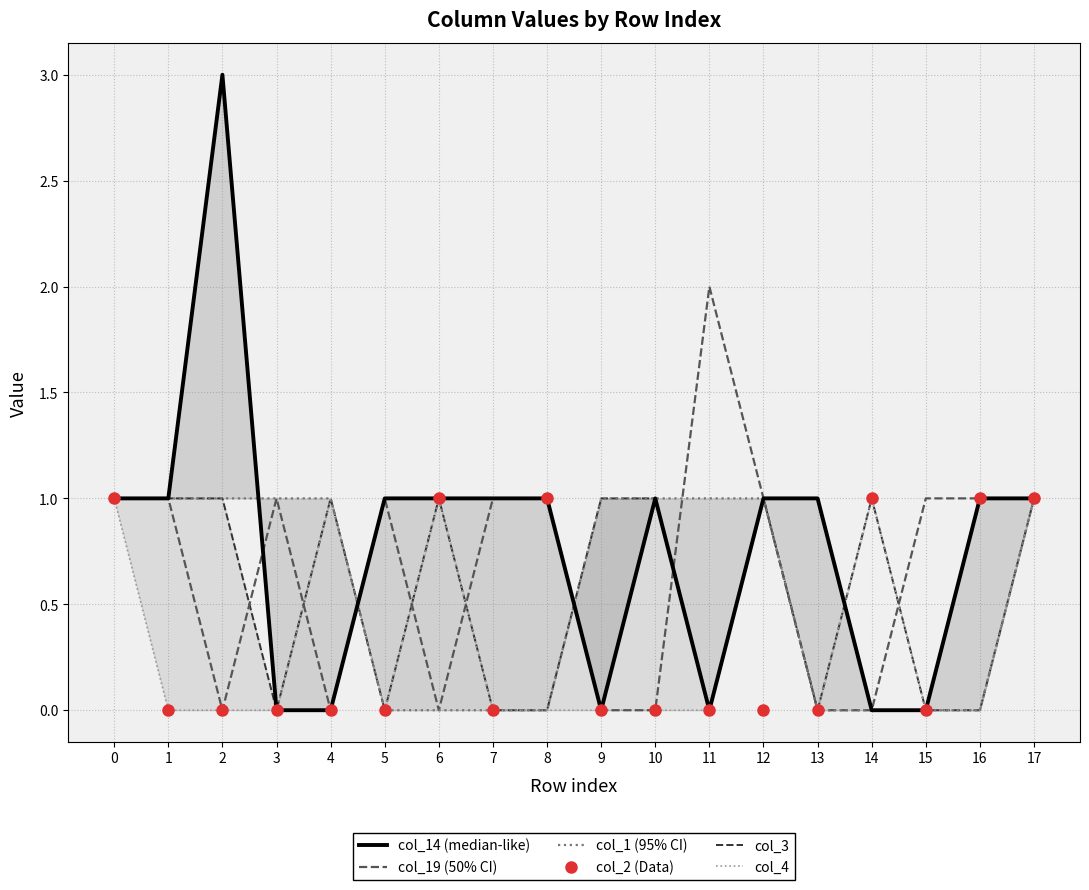

True or false: col_4 and col_14 (median-like) cross at least once.

True